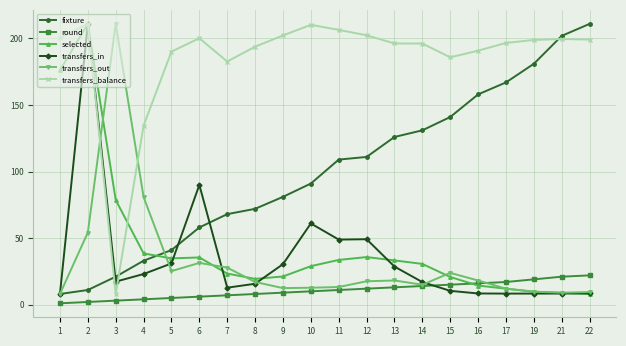

Between 15 and 16, which series saw the biggest shift?

fixture